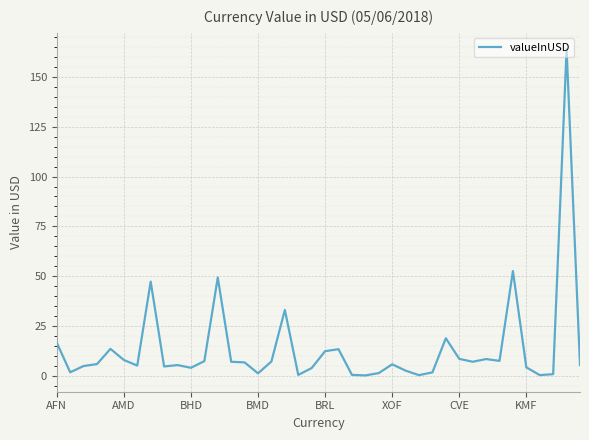

Reading right to left, transcribe all the data shown in this chart.

5.3	164.0	0.7	0.2	4.1	52.5	7.4	8.3	6.9	8.4	18.7	1.6	0.2	2.5	5.7	1.2	0.1	0.3	13.3	12.3	3.8	0.3	33.0	7.1	1.1	6.6	6.9	49.3	7.3	3.9	5.3	4.6	47.2	5.0	7.8	13.4	5.8	4.8	1.6	16.5